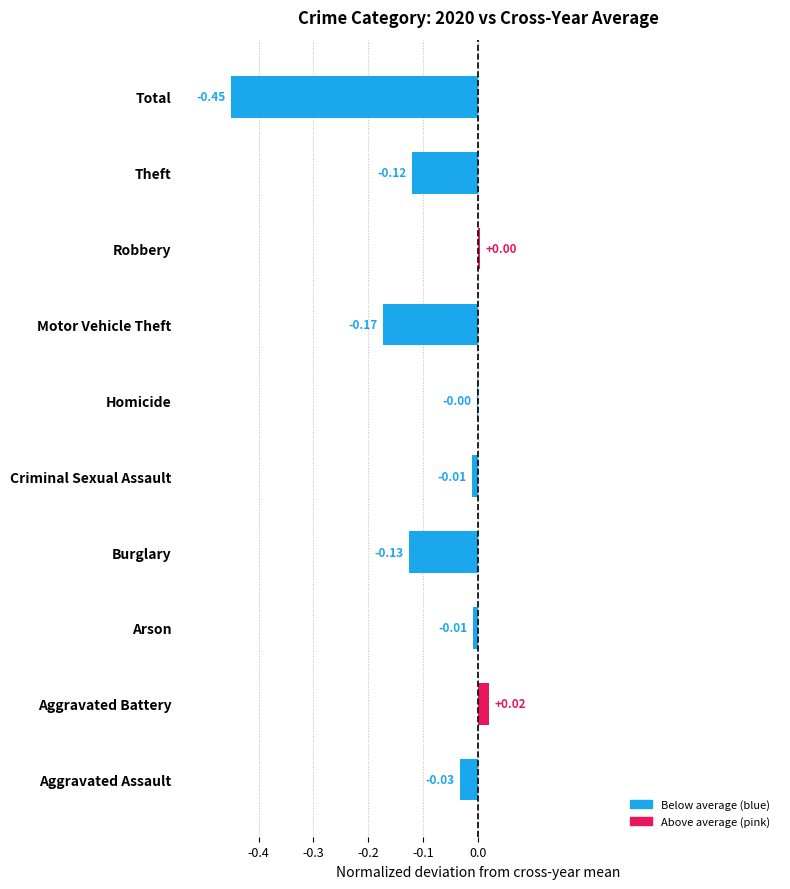

How many data points are above 0?

2